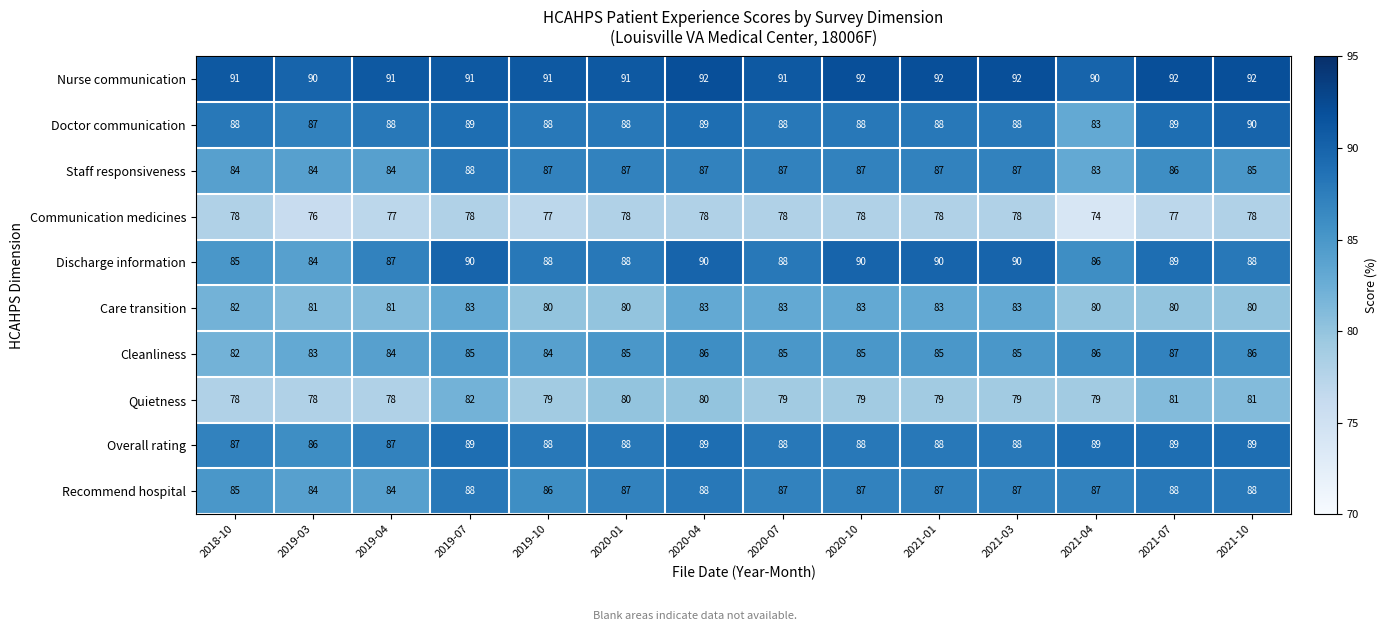

Which series changed the most between 2021-01 and 2021-10?

Care transition